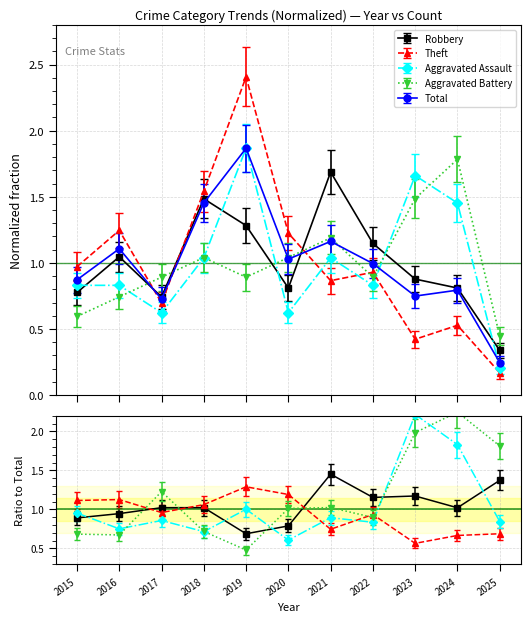

Reading left to right, extract all data points from this chart.

Robbery: 0.8	1.0	0.7	1.5	1.3	0.8	1.7	1.1	0.9	0.8	0.3
Theft: 1.0	1.2	0.7	1.5	2.4	1.2	0.9	0.9	0.4	0.5	0.2
Aggravated Assault: 0.8	0.8	0.6	1.0	1.9	0.6	1.0	0.8	1.7	1.5	0.2
Aggravated Battery: 0.6	0.7	0.9	1.0	0.9	1.0	1.2	0.9	1.5	1.8	0.4
Total: 0.9	1.1	0.7	1.5	1.9	1.0	1.2	1.0	0.7	0.8	0.2